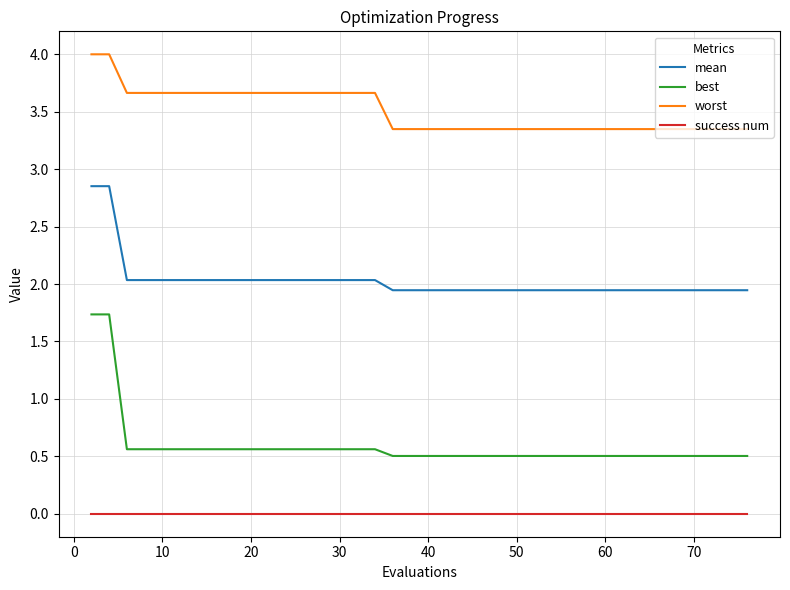

Which series has the widest spread of values?

best